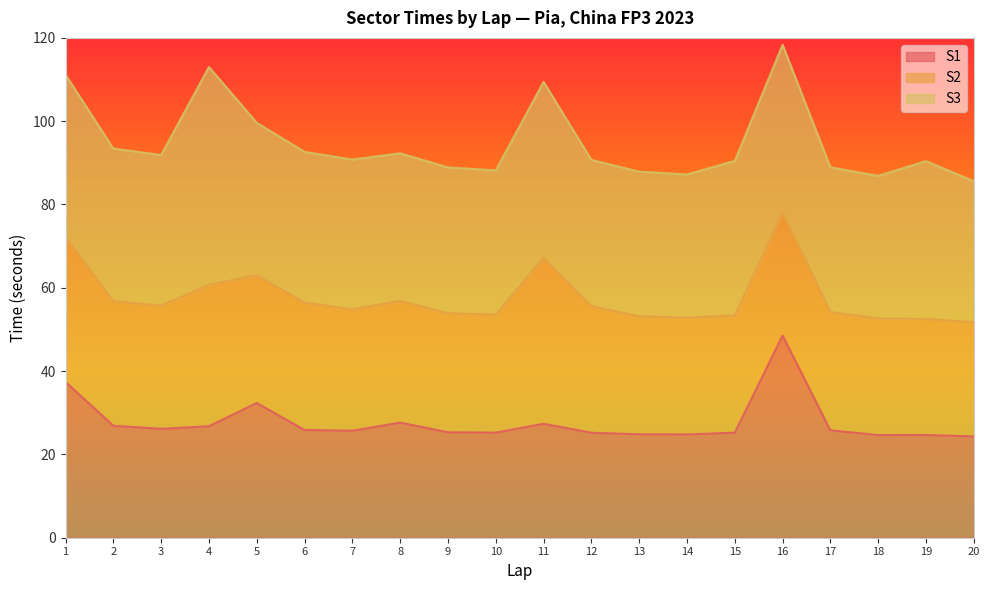

Rank the series by their average value, from highest to lowest.

S3, S2, S1